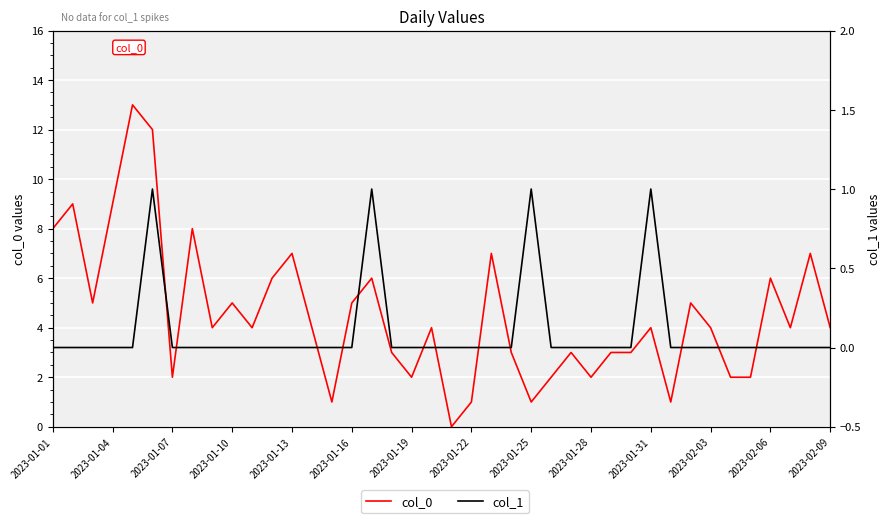

At how many categories does at least one series exceed 9?

2